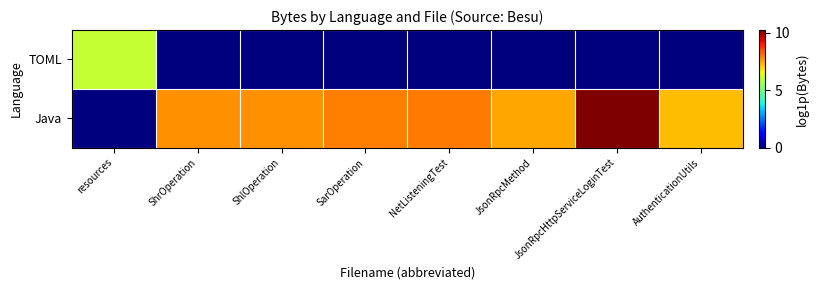

Which label corresponds to the largest value in the chart?

JsonRpcHttpServiceLoginTest